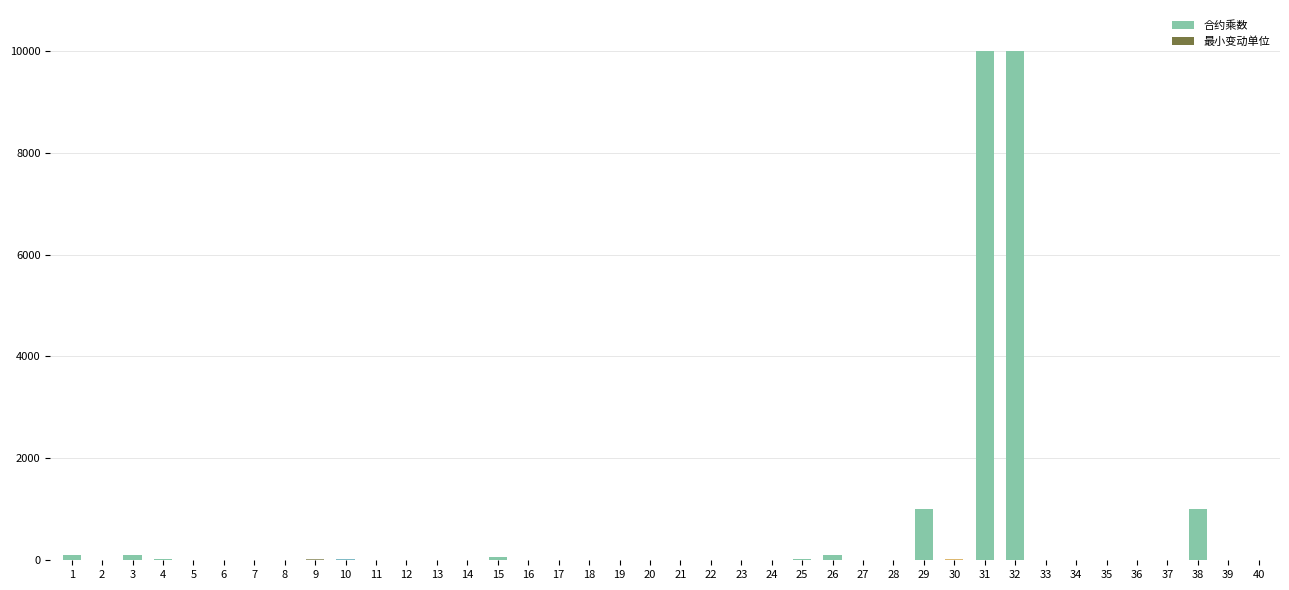

At which label does 合约乘数 reach its minimum?

19